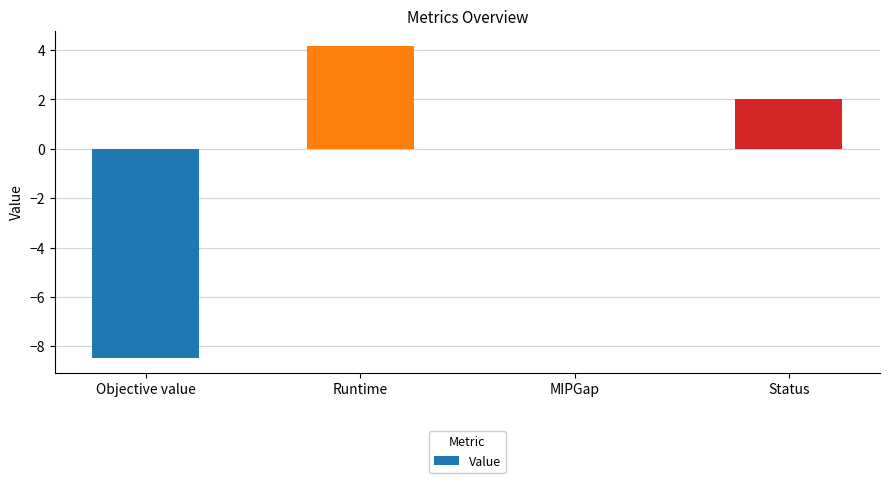

Are the bars horizontal?

No